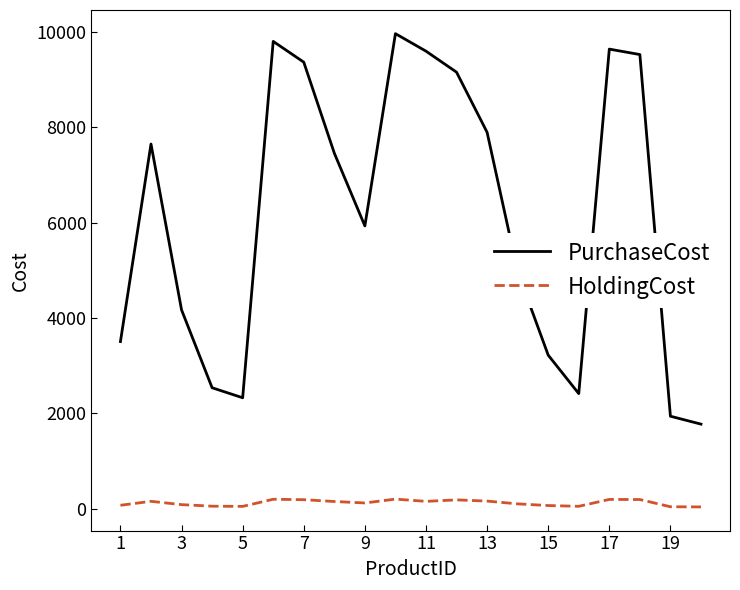

What is the minimum value for PurchaseCost?

1772.0